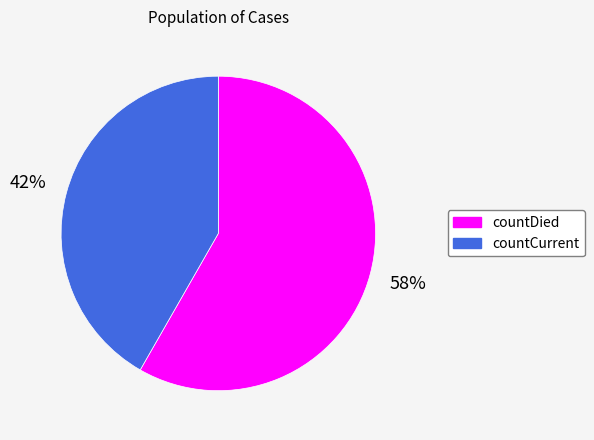

Is countDied the majority of the pie?

Yes